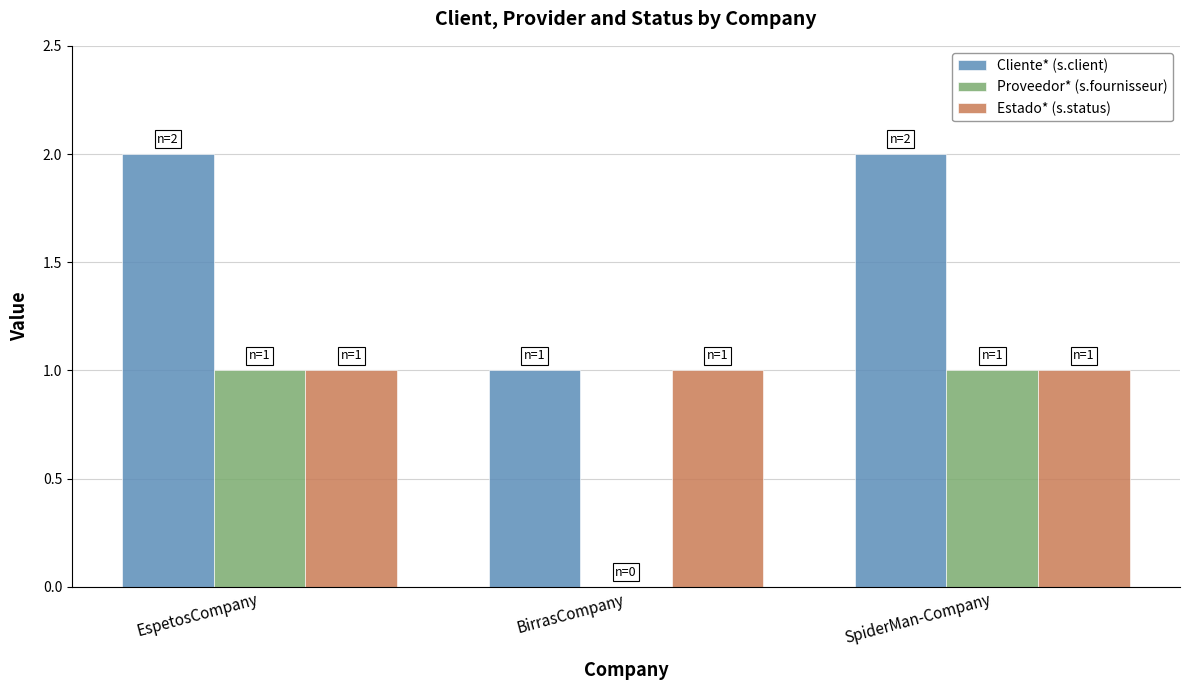

What are all the series names shown in the legend?

Cliente* (s.client), Proveedor* (s.fournisseur), Estado* (s.status)